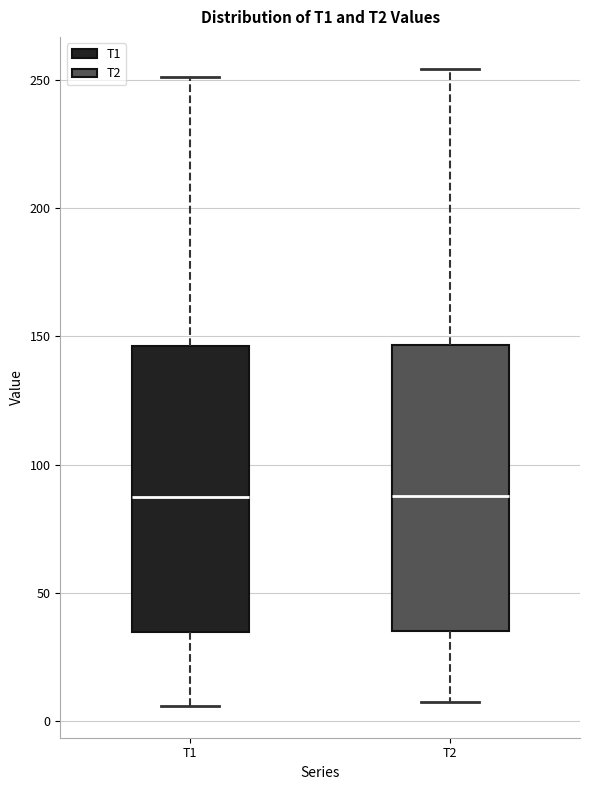

Reading left to right, transcribe this box plot: for each box, give where its median line is, the range the box spans, and where its two whiskers end, as read against the y-axis. The values are not printed on the chart, so give them approximately, as read against the axis.

T1: median 85, box 35 to 145, whiskers 5 to 250
T2: median 90, box 35 to 145, whiskers 5 to 255